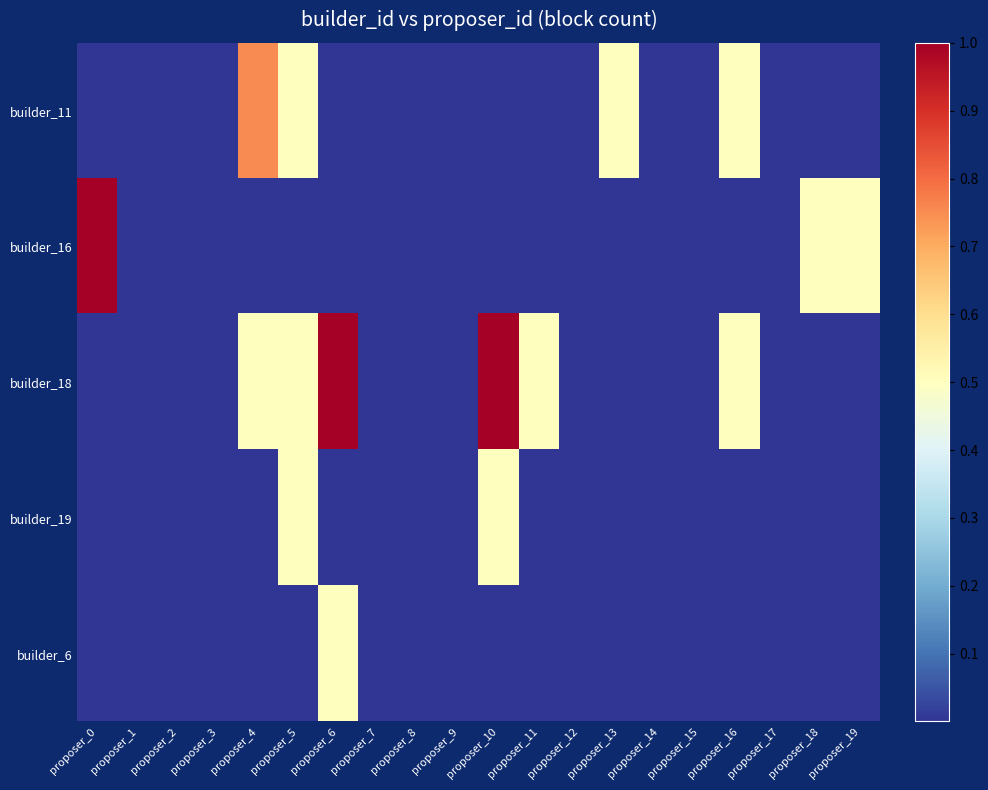

Which series has the largest total across all categories?

builder_18